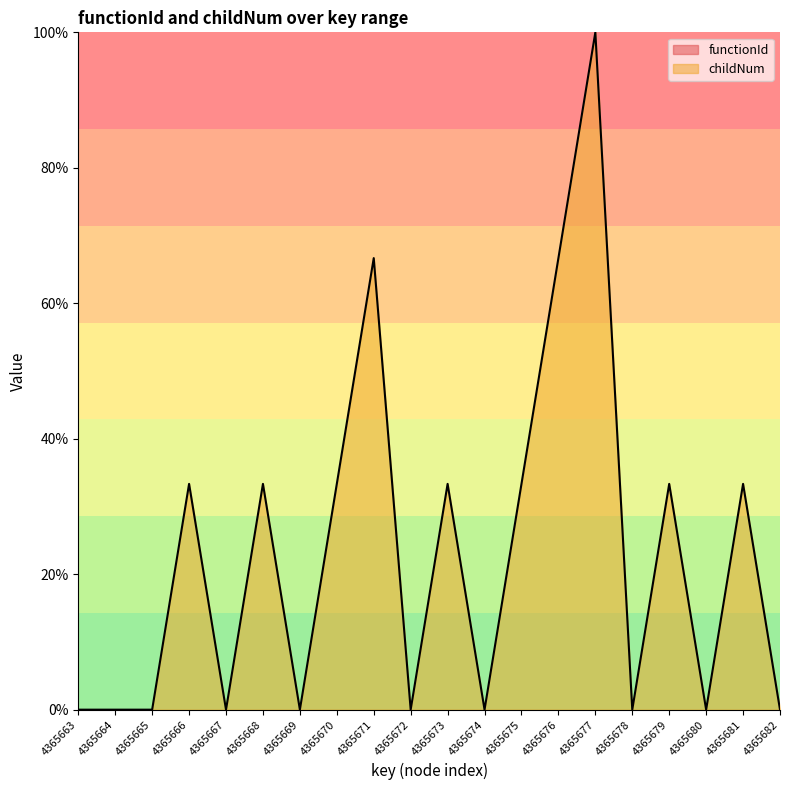

How many data points are less than 33?

10